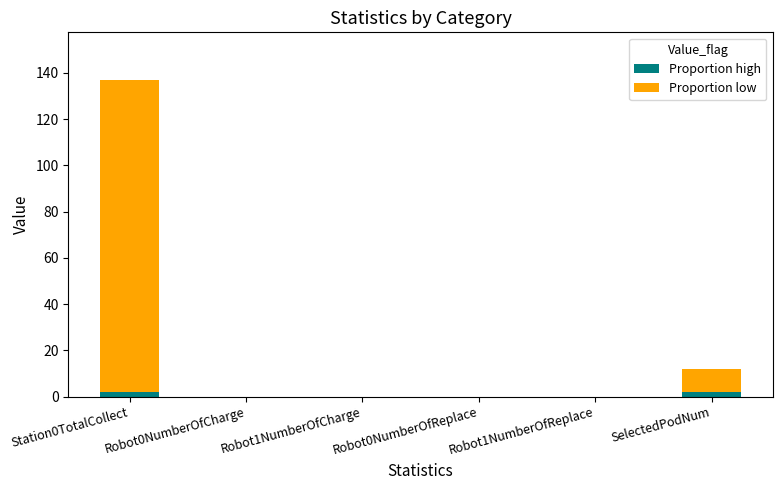

The Proportion high series shows 2 at Station0TotalCollect. True or false?

True